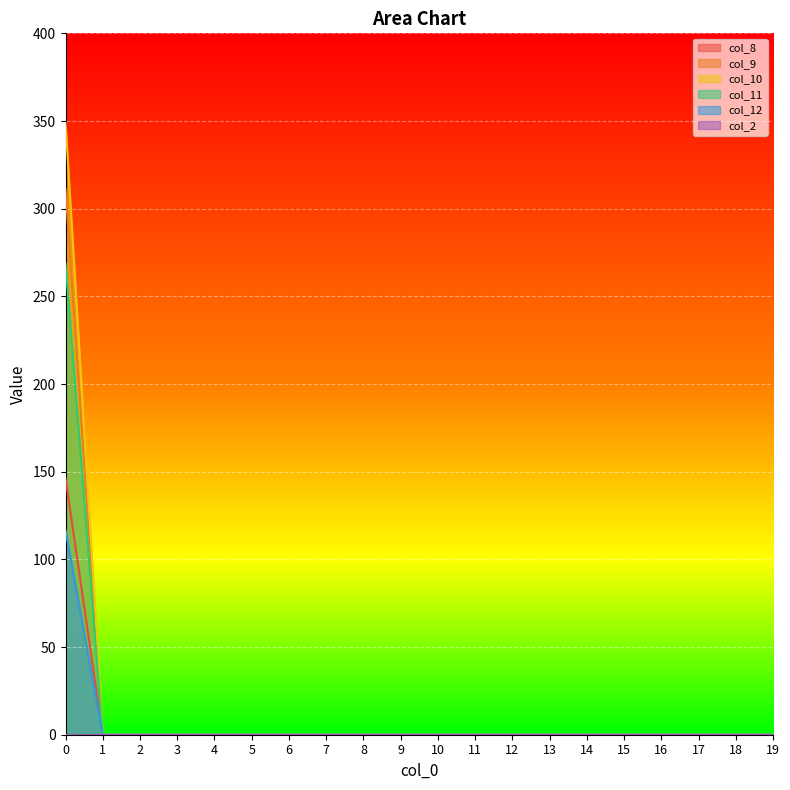

The value of col_9 at 8 is 0.0. True or false?

True